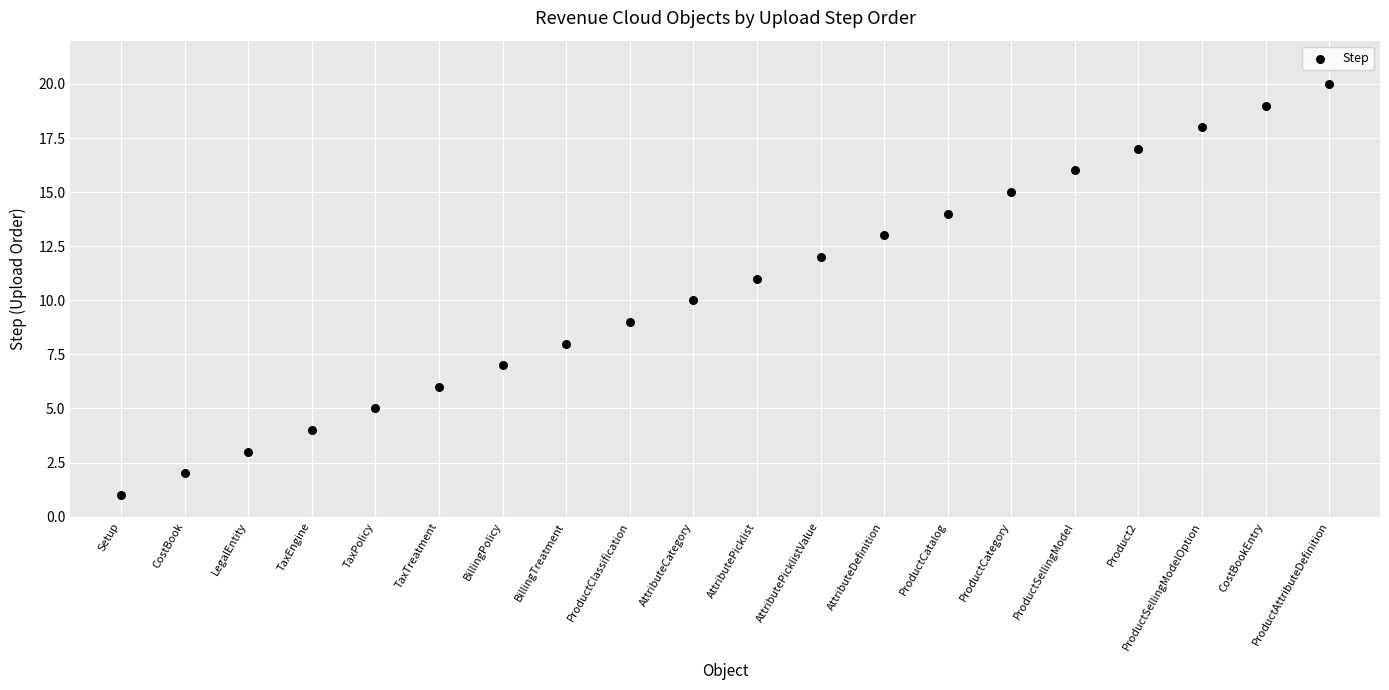

What is the range of Y values (max minus min)?

19